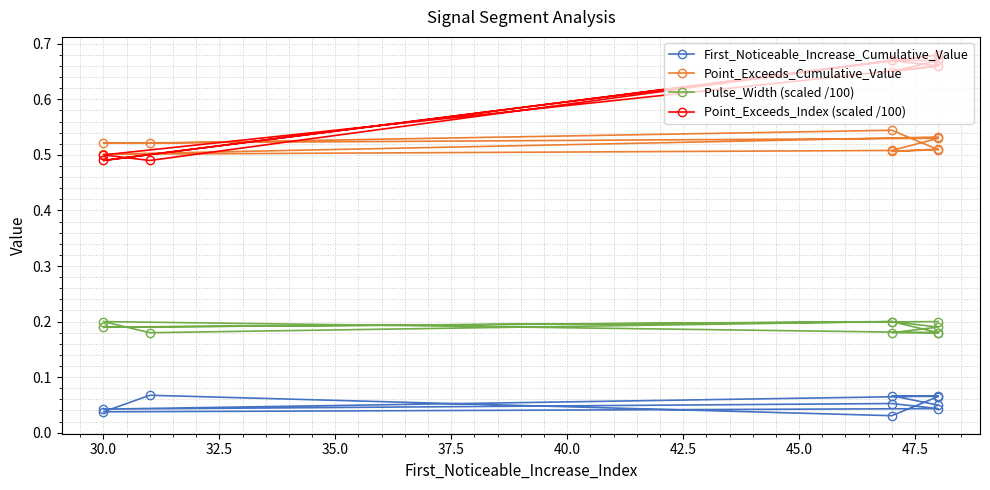

True or false: Pulse_Width (scaled /100) and Point_Exceeds_Cumulative_Value intersect in this chart.

False